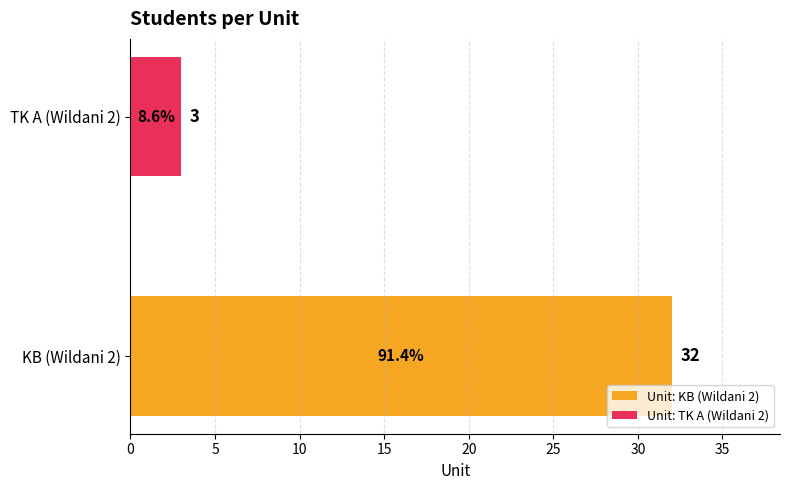

What is the smallest value displayed?

3